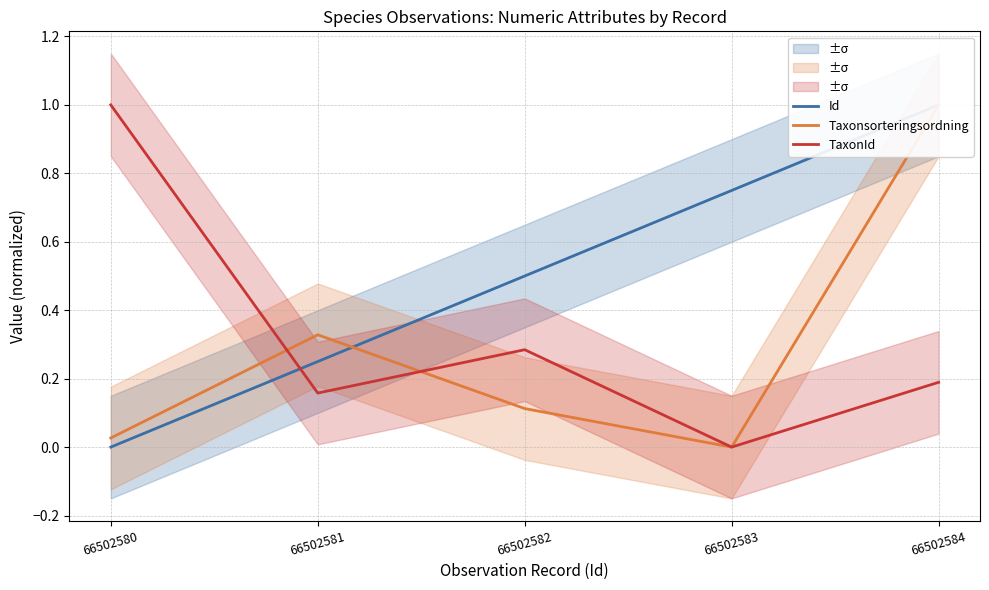

What is the average value of the Id series?

0.5